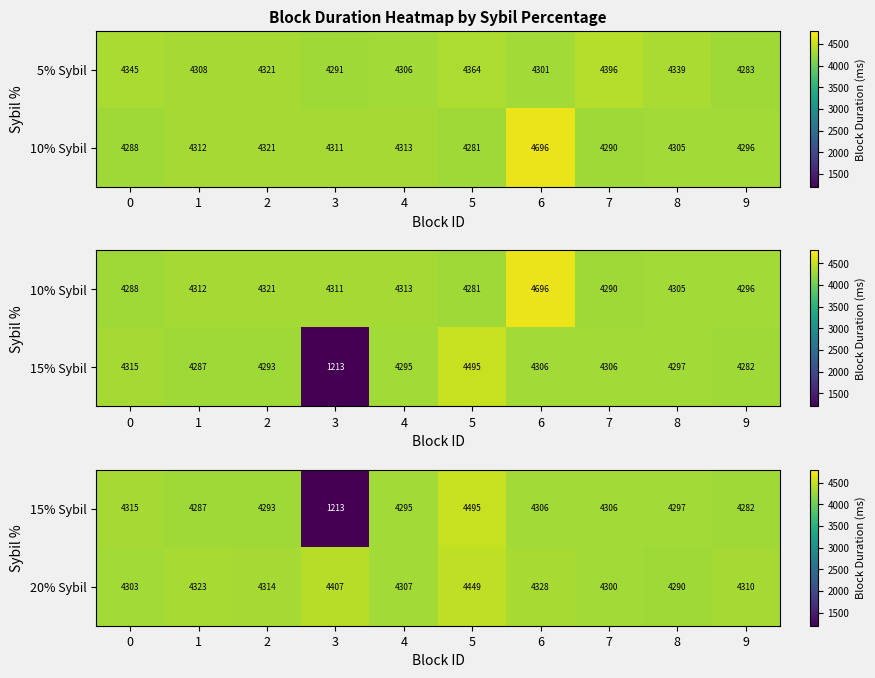

Rank the categories by 20% Sybil value from lowest to highest.

8, 7, 0, 4, 9, 2, 1, 6, 3, 5